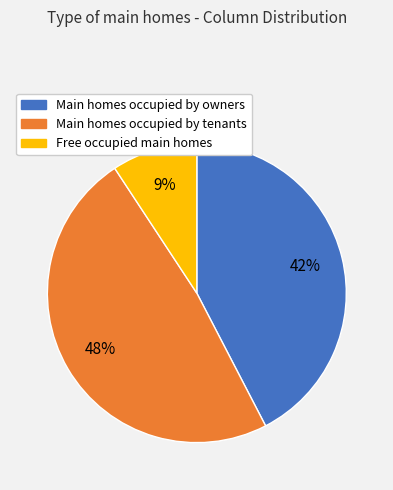

Which category has the biggest portion of the pie?

Main homes occupied by tenants